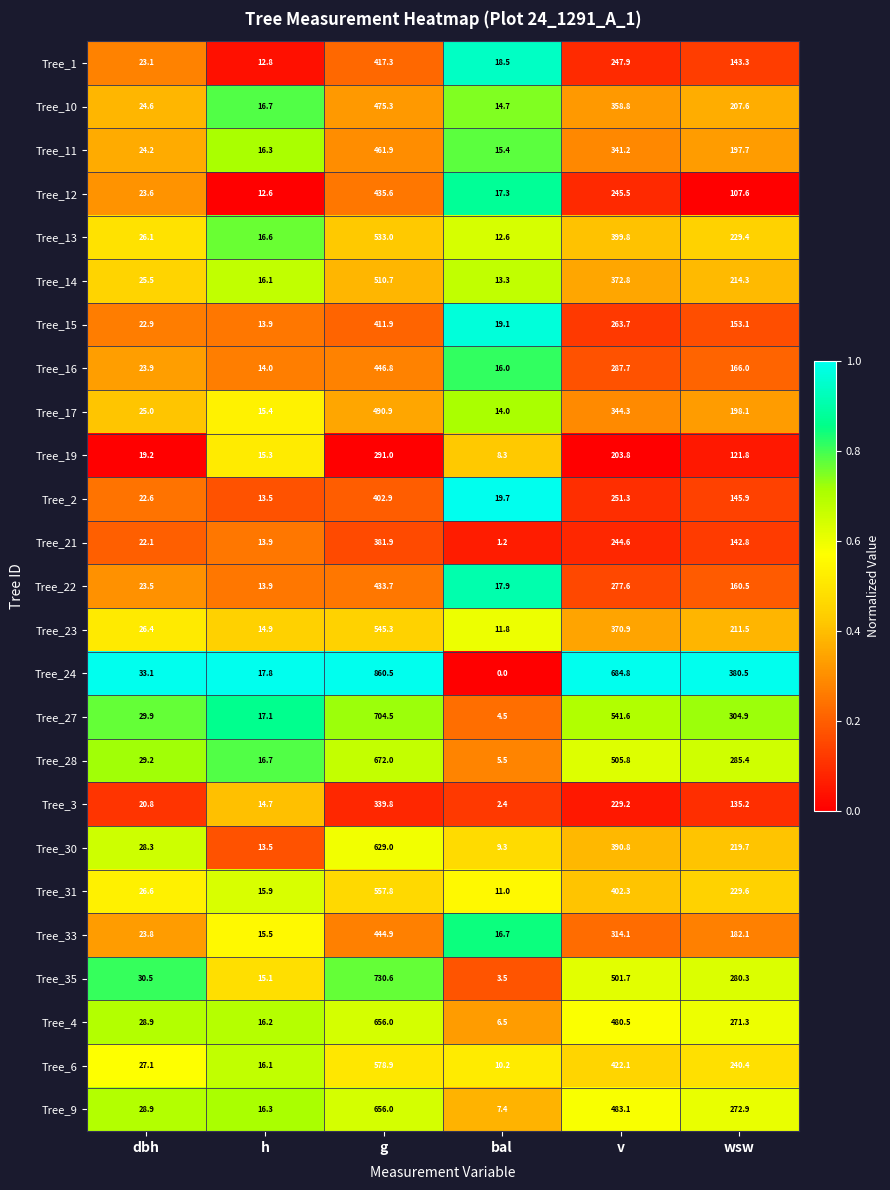

Which label corresponds to the largest value in the chart?

g